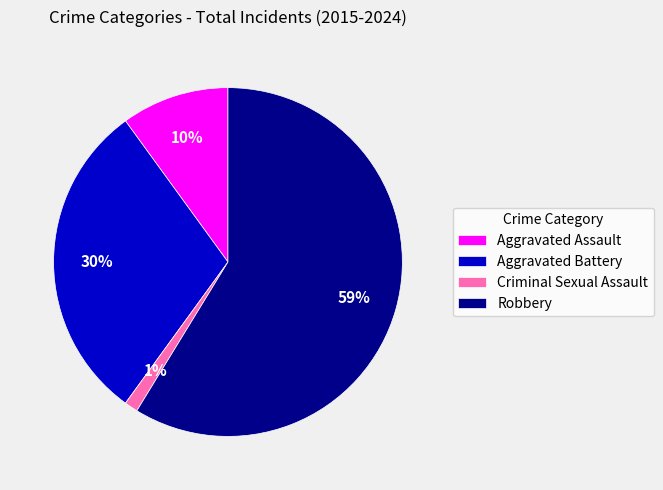

Approximately how many times larger is the value at Robbery compared to Aggravated Battery?

2.0